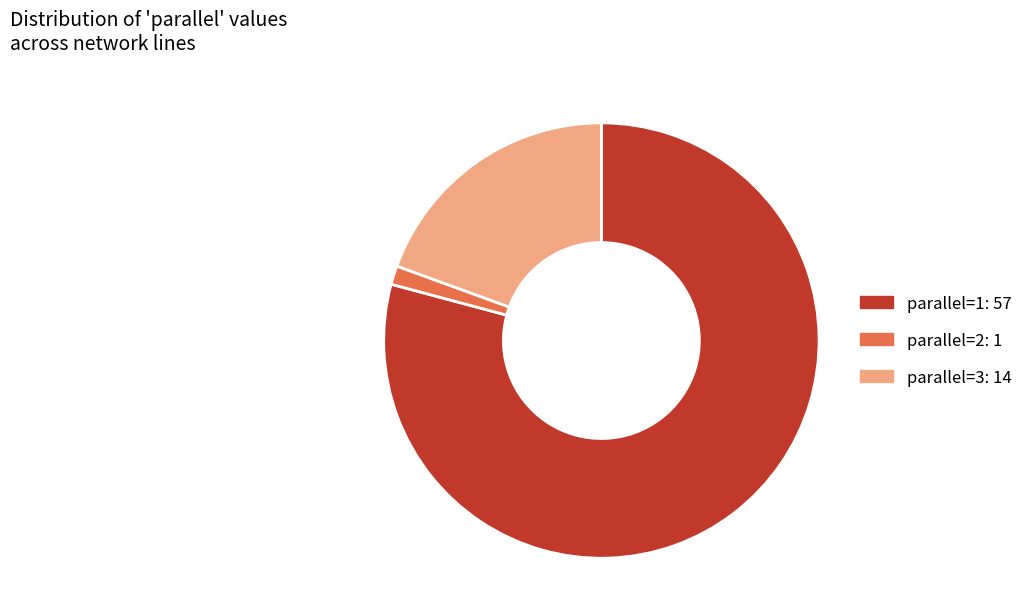

Between parallel=3: 14 and parallel=1: 57, which is larger?

parallel=1: 57